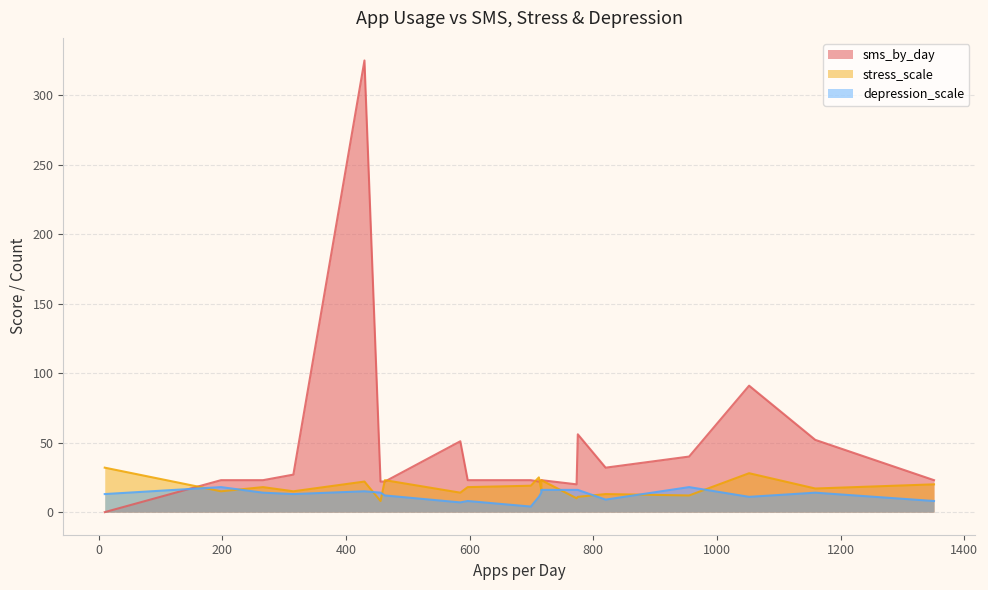

Between 456 and 773, which series saw the biggest shift?

sms_by_day